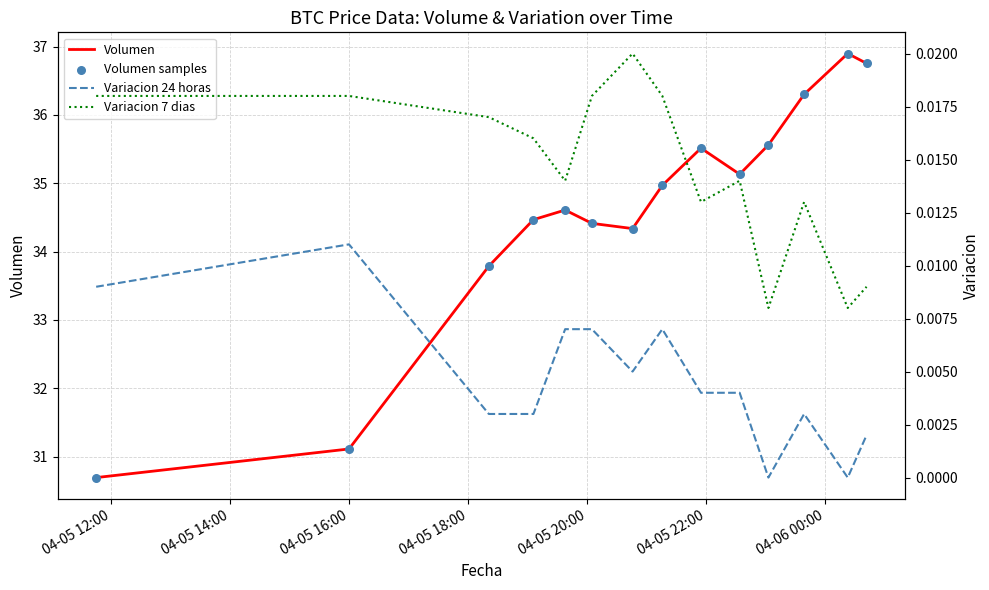

Which series has the widest spread of Y values?

Volumen